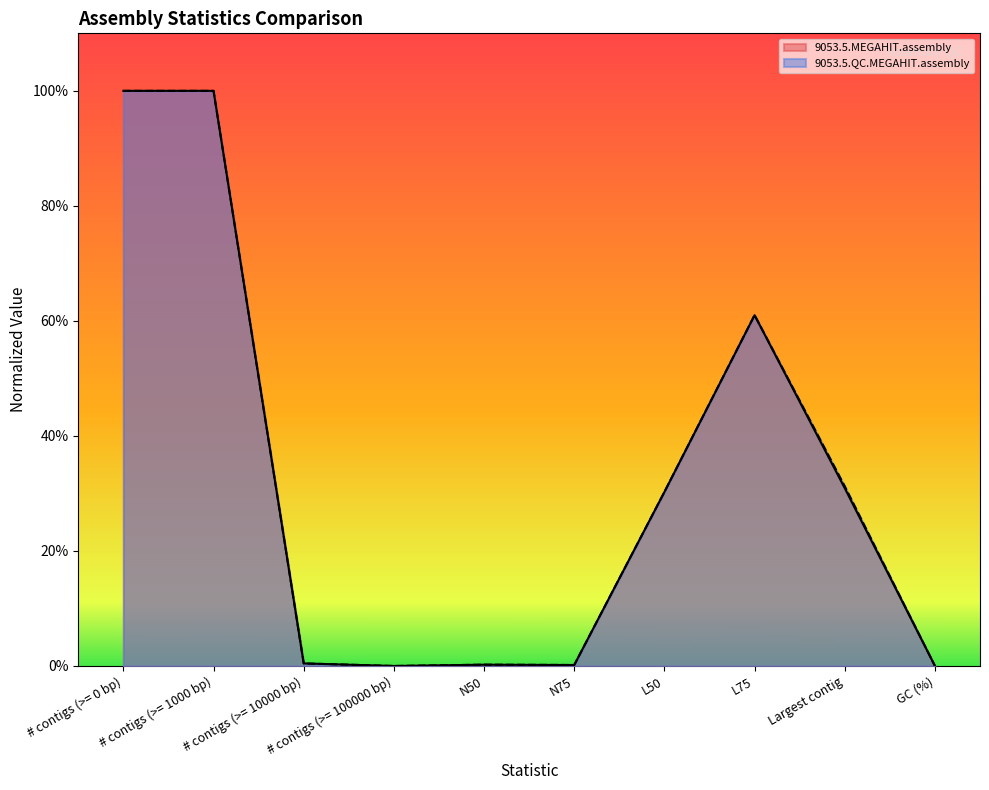

What is the average value of the 9053.5.QC.MEGAHIT.assembly series?

0.3